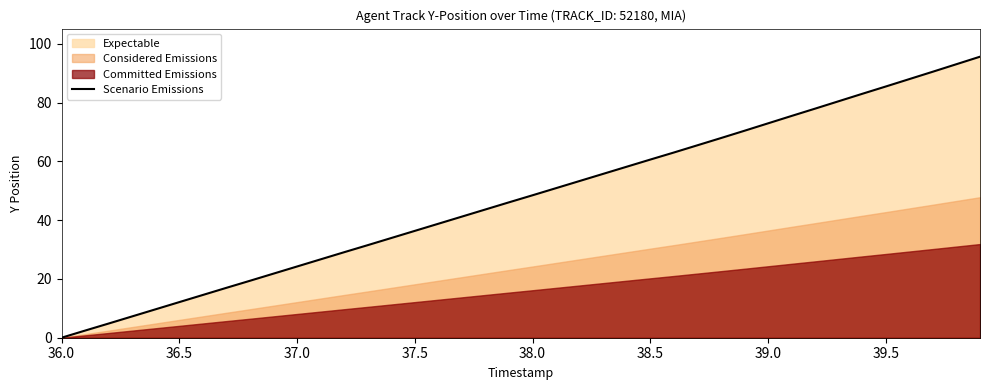

What is the highest value of the Scenario Emissions series?

95.6